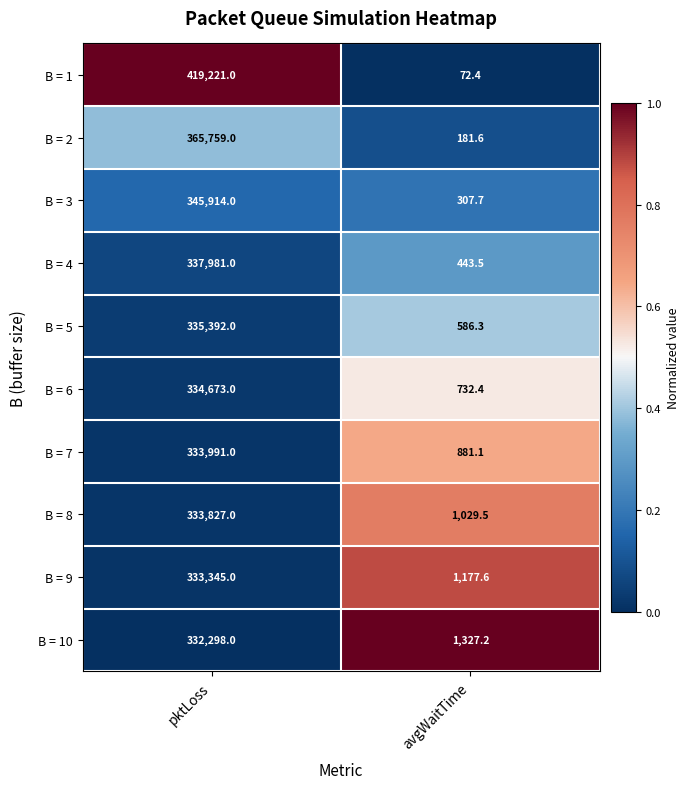

The B = 8 series shows 333827.0 at pktLoss. True or false?

True